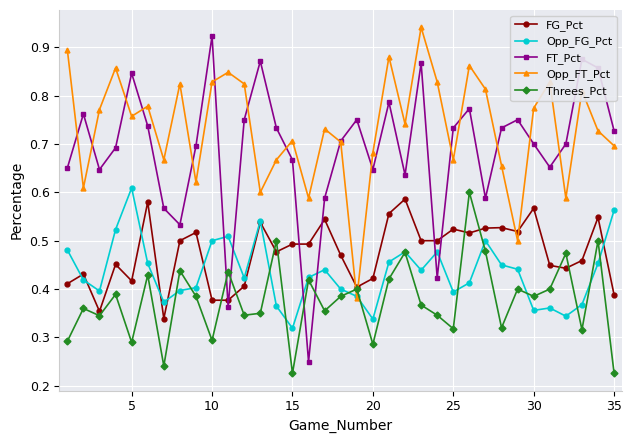

Which series has the widest spread of values?

FT_Pct